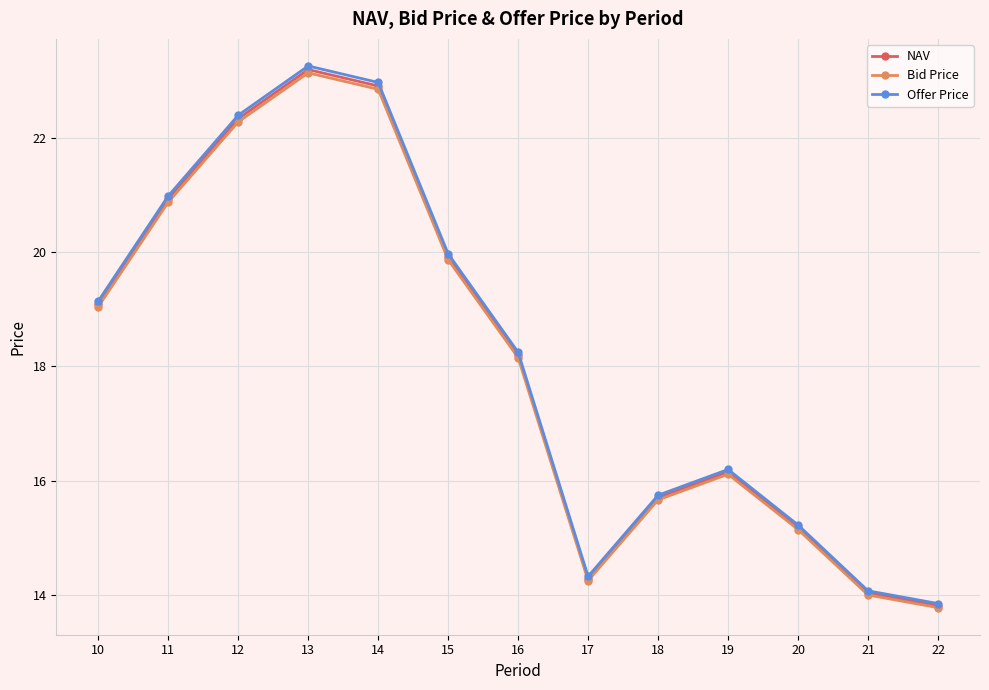

Is this an area chart (filled region under the line)?

No